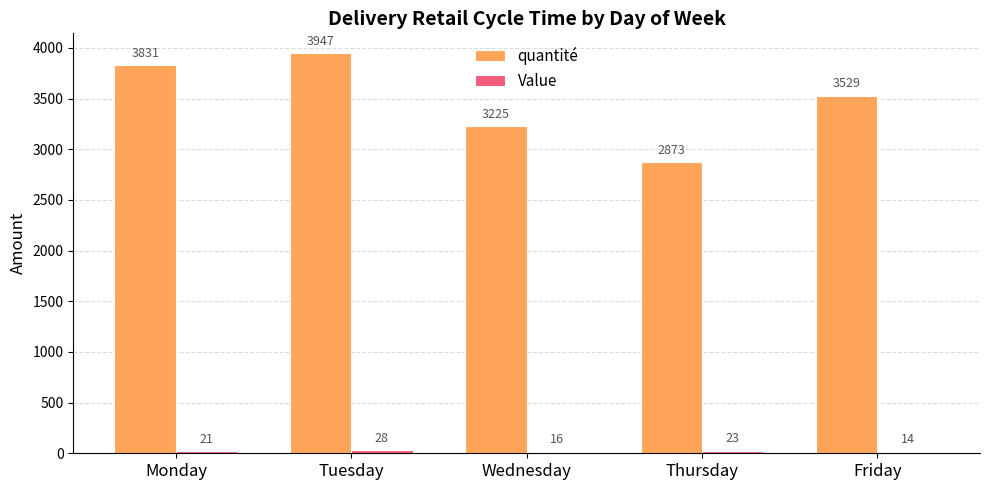

What is the total value across all series at Friday?

3543